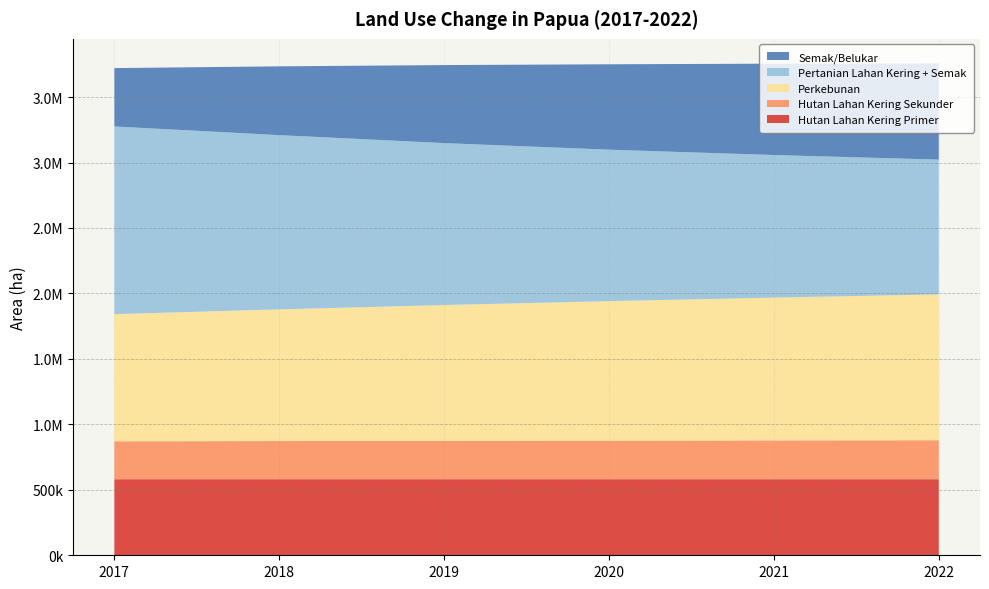

Reading right to left, extract all data points from this chart.

Hutan Lahan Kering Primer: 580971	580961	580954	580948	580932	580931
Hutan Lahan Kering Sekunder: 297813	296452	294841	293204	291556	289816
Perkebunan: 1113844	1090864	1065482	1037350	1005990	971225
Pertanian Lahan Kering + Semak: 1029728	1089073	1156903	1236890	1330873	1433560
Semak/Belukar: 734554	697784	652318	595960	525344	445750